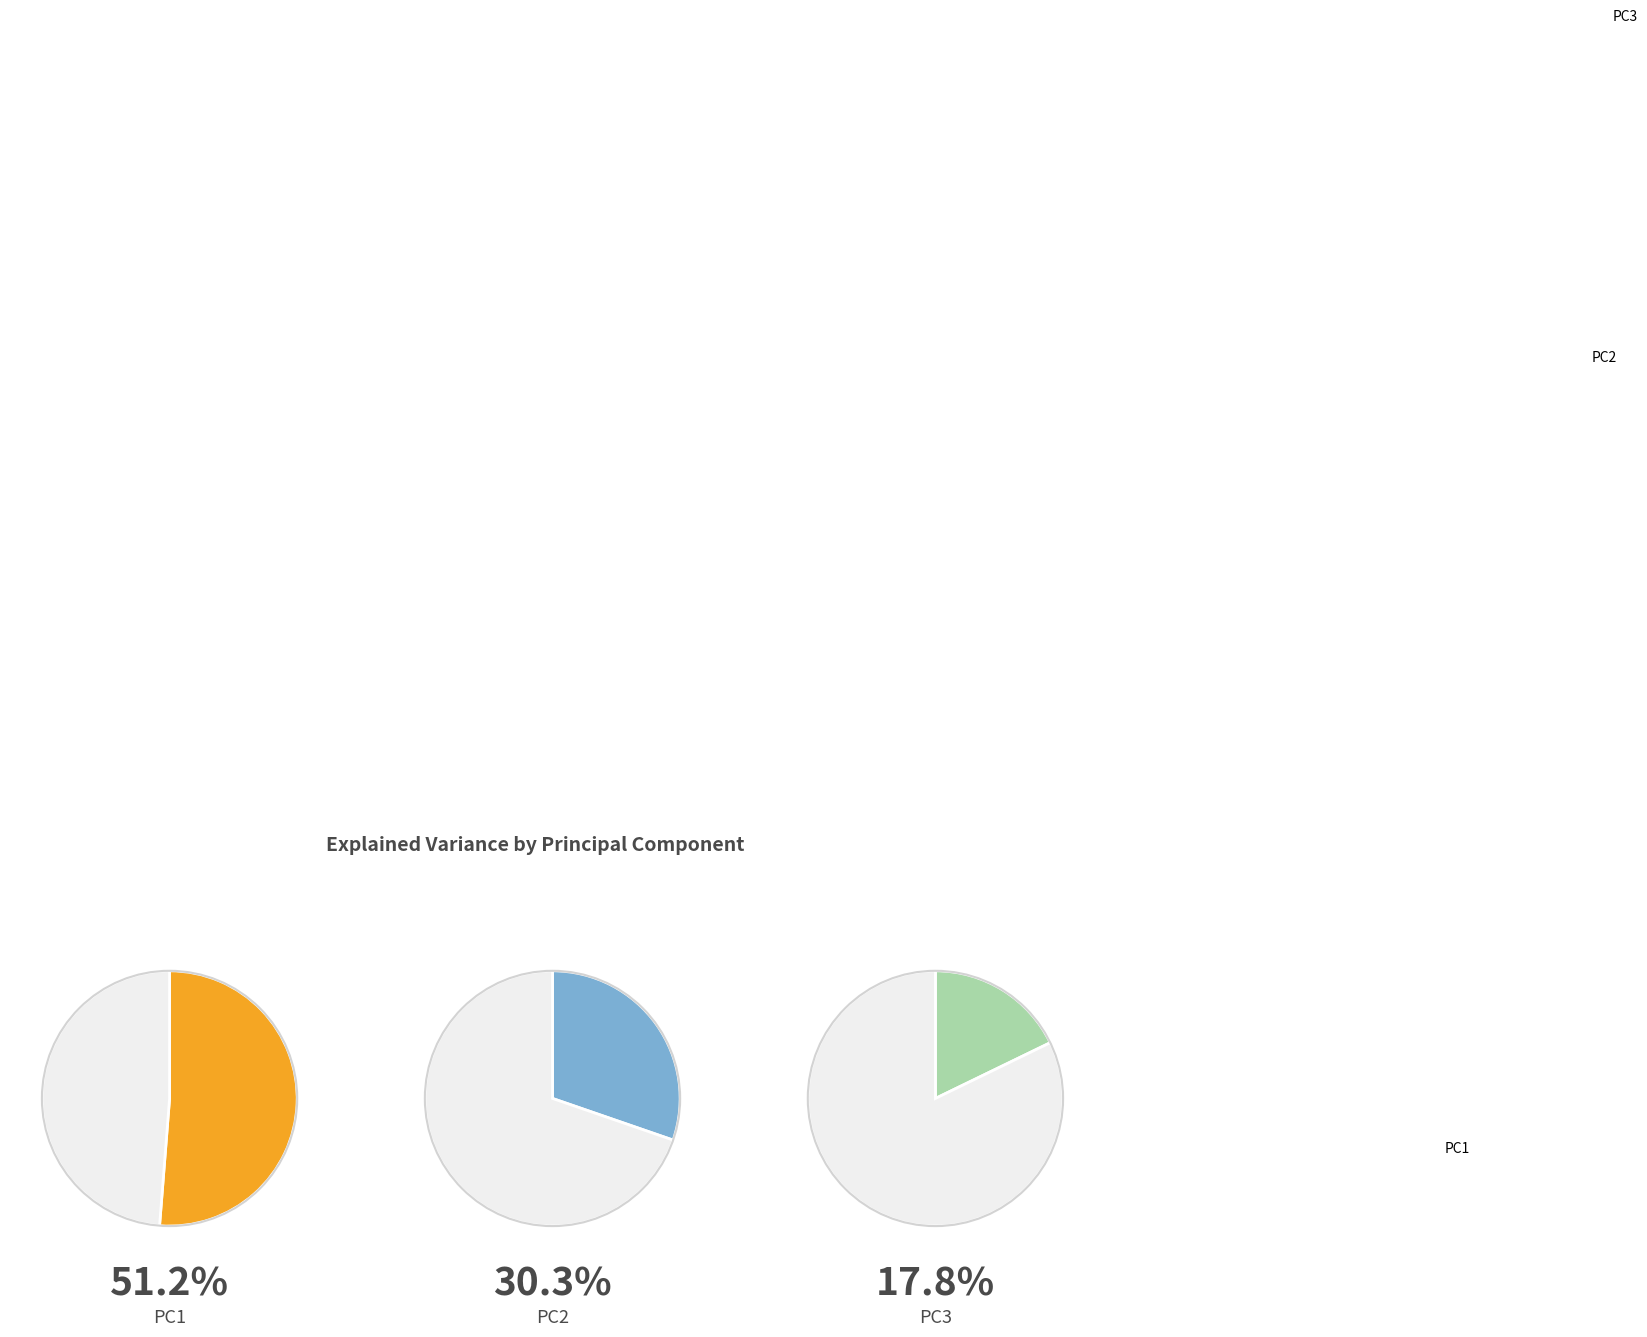

What is the change in value from PC1 to PC3?

-0.3